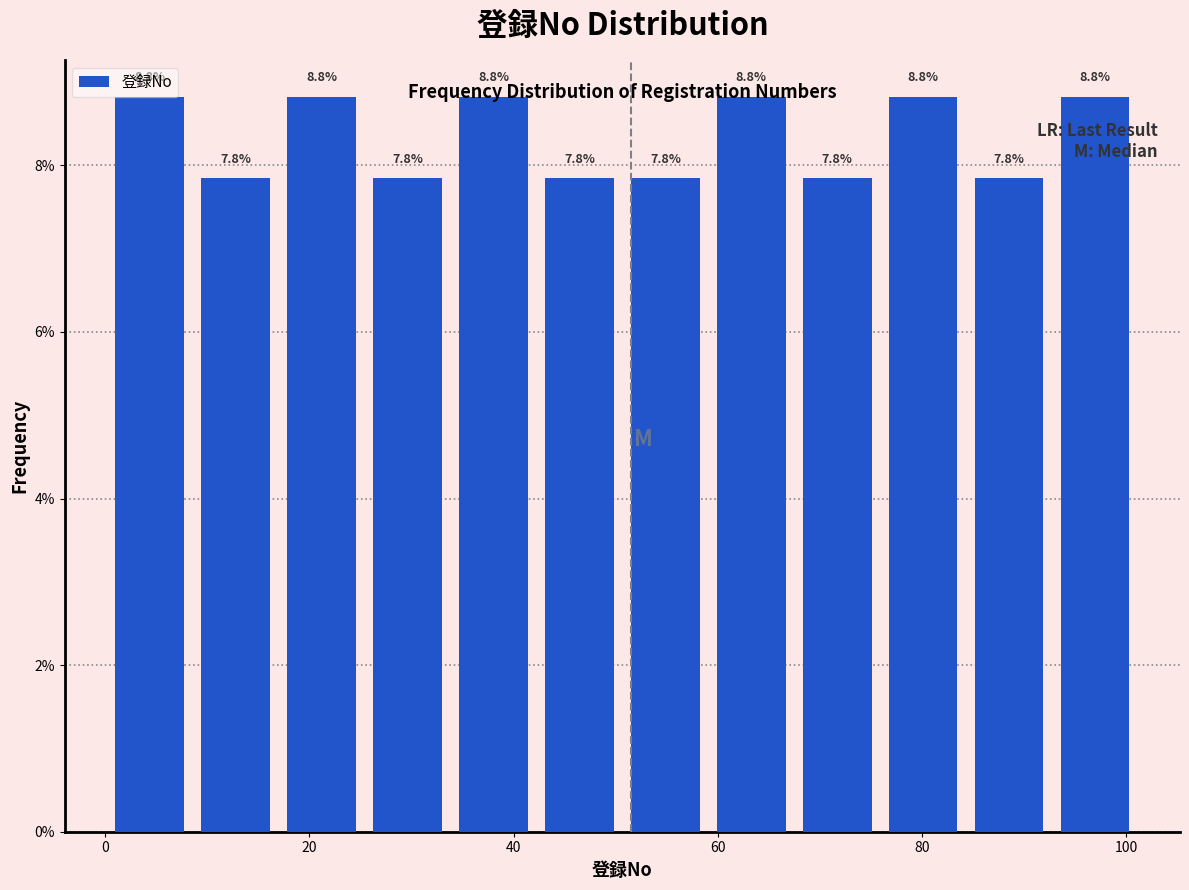

Reading left to right, list every bar in this chart as the range it spans on the x-axis followed by its height. The bar edges are not printed on the chart, so give them approximately, as read against the axis.

2 to 10: 8.8
10 to 18: 7.8
18 to 26: 8.8
26 to 34: 7.8
34 to 44: 8.8
44 to 52: 7.8
52 to 60: 7.8
60 to 68: 8.8
68 to 76: 7.8
76 to 86: 8.8
86 to 94: 7.8
94 to 102: 8.8